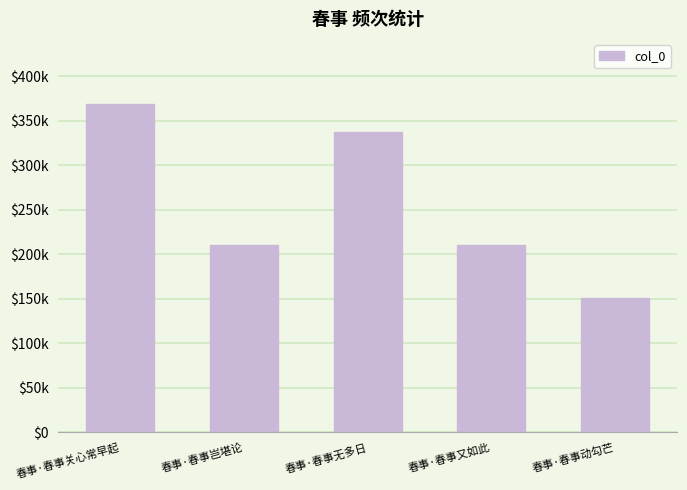

What is the label of the 3rd bar from the right?

春事·春事无多日